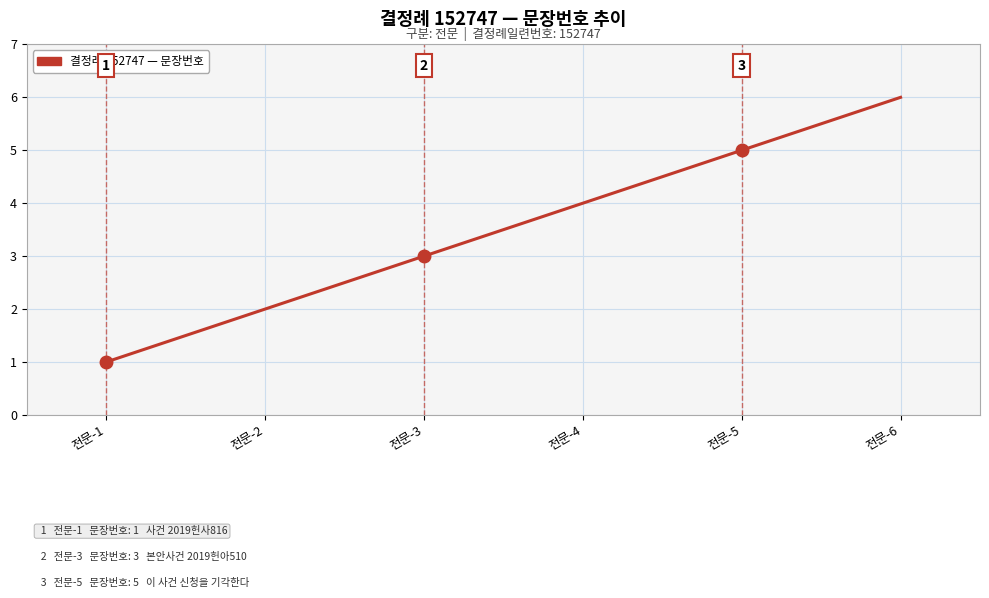

List the labels in order of value, largest first.

전문-6, 전문-5, 전문-4, 전문-3, 전문-2, 전문-1